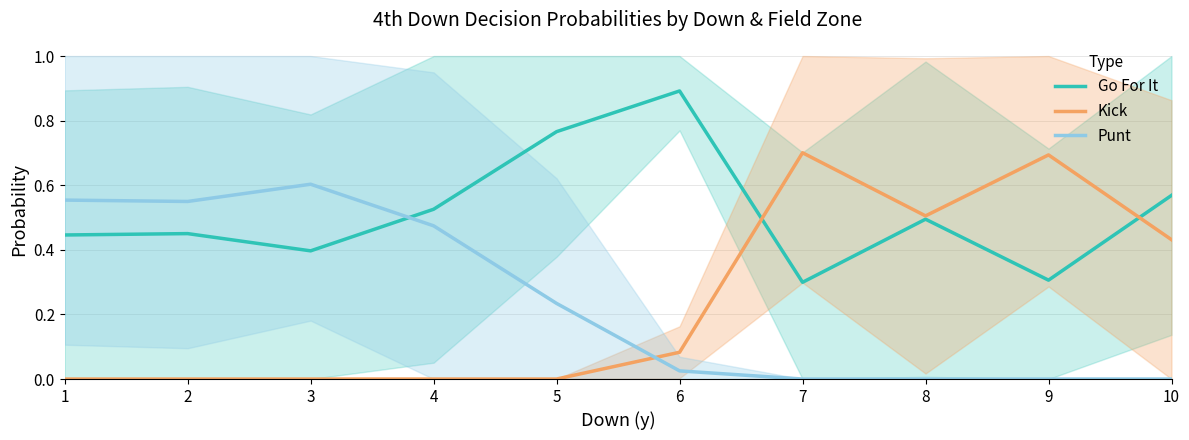

How many data points in Kick are above 0?

5